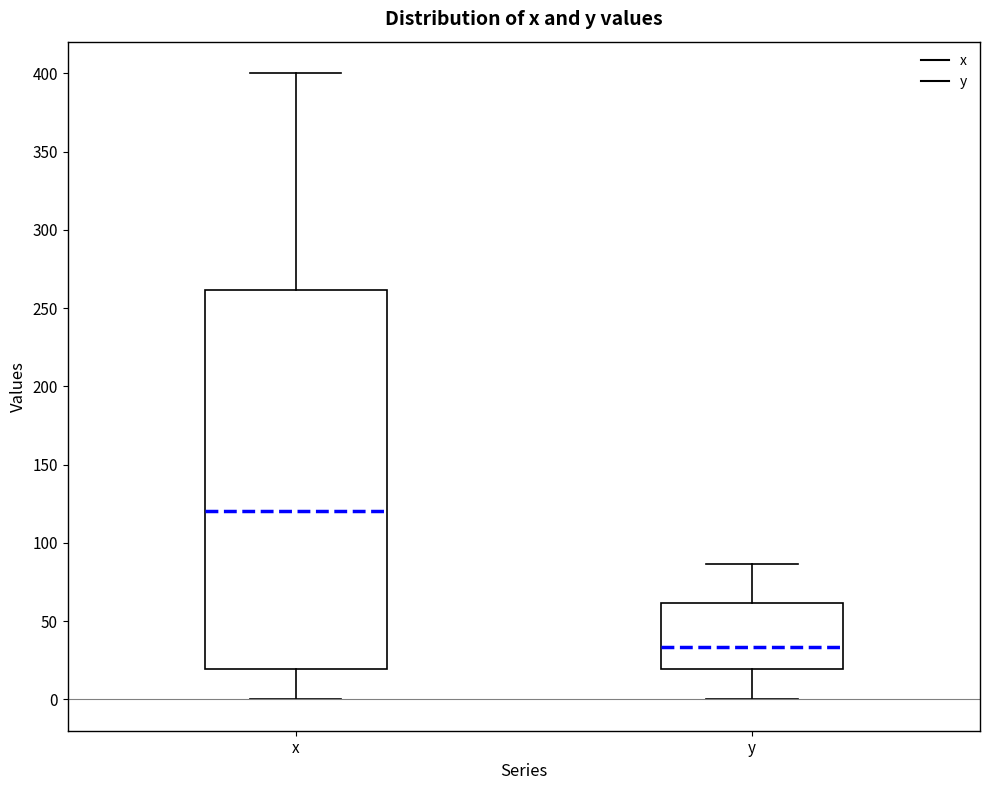

Reading left to right, transcribe this box plot: for each box, give where its median line is, the range the box spans, and where its two whiskers end, as read against the y-axis. The values are not printed on the chart, so give them approximately, as read against the axis.

x: median 120, box 20 to 260, whiskers 0 to 400
y: median 35, box 20 to 60, whiskers 0 to 85